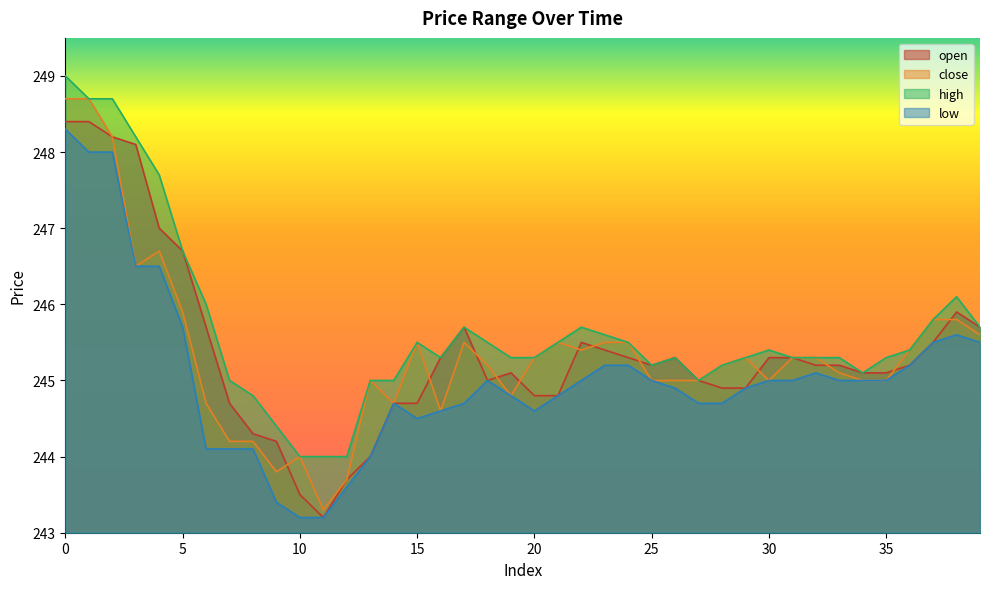

What is the highest value of the low series?

248.3